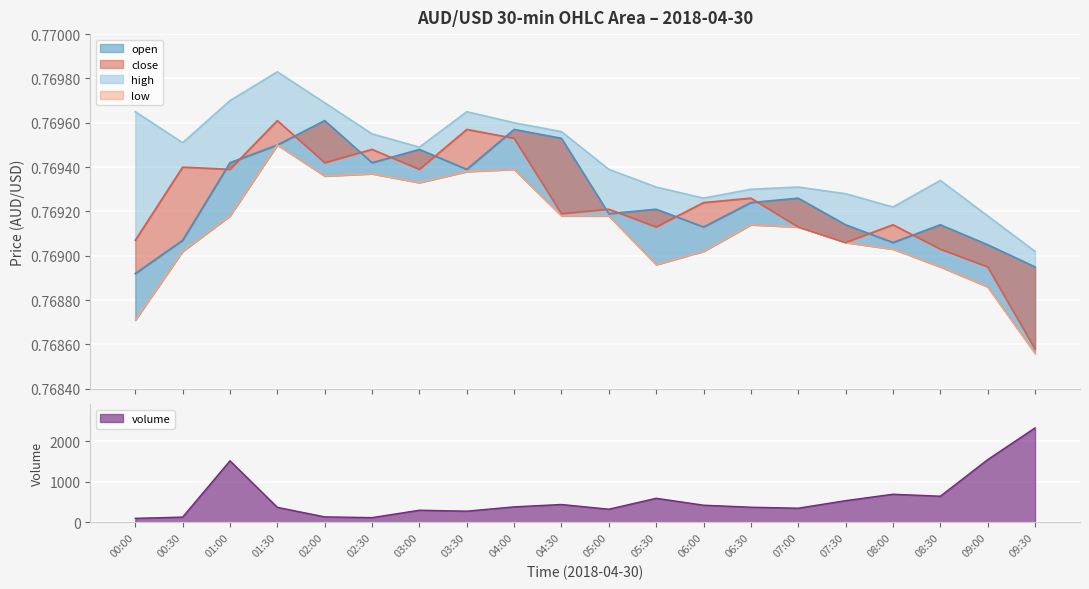

Between 02:00 and 02:30, which series saw the biggest shift?

volume